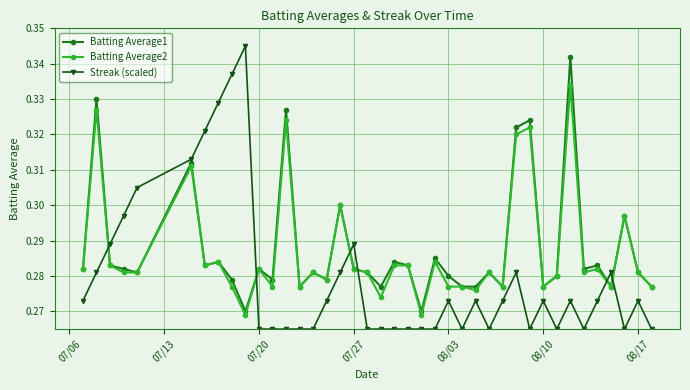

At how many categories does at least one series exceed 0?

40